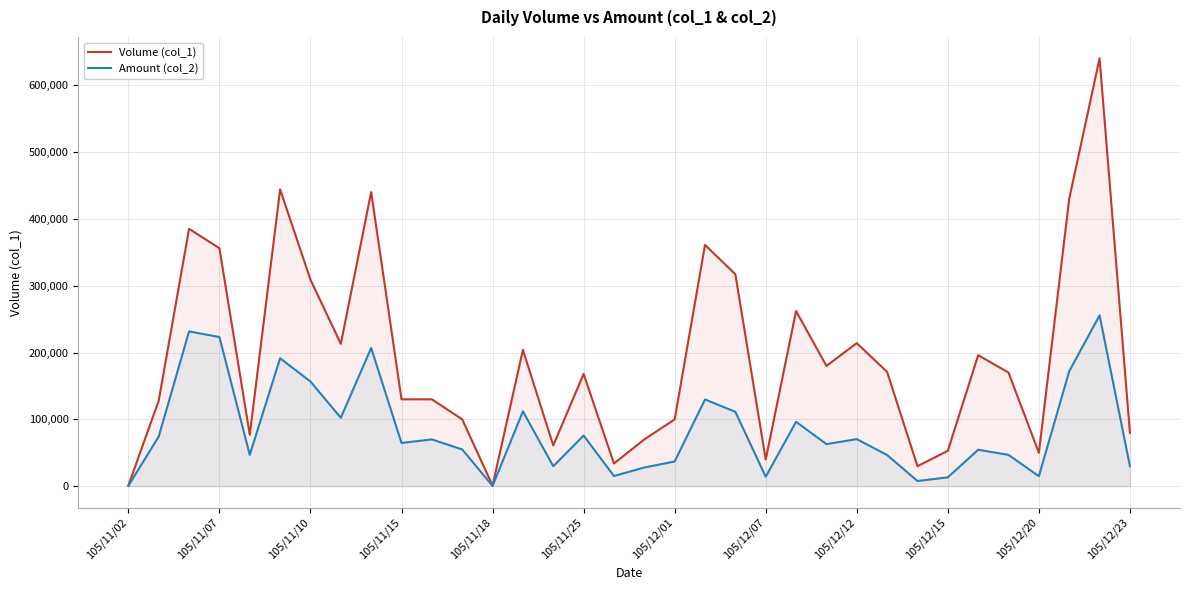

How many data points in Amount (col_2) are less than 64700?

17